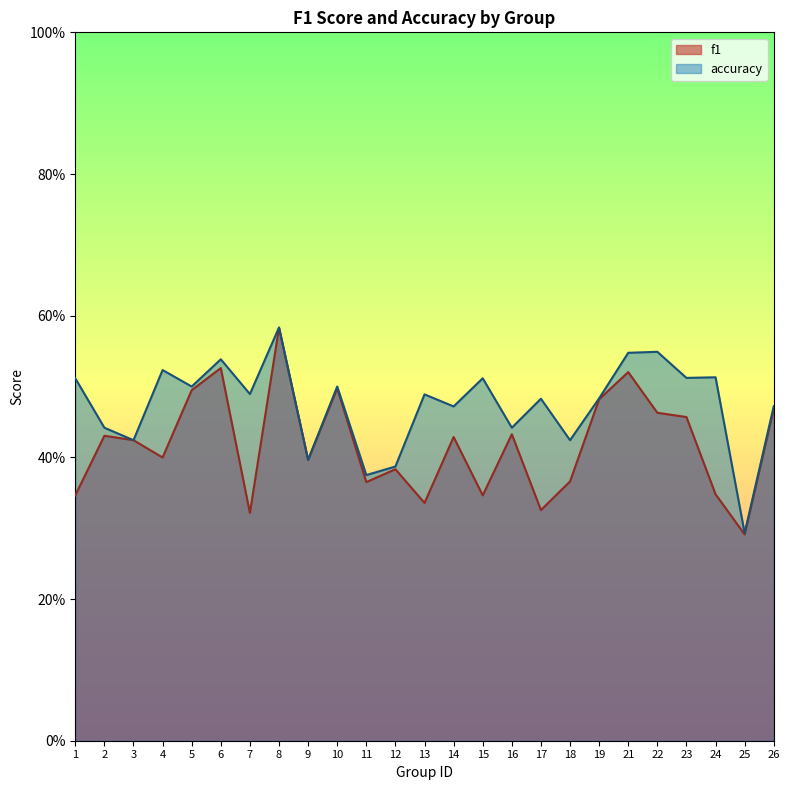

True or false: accuracy and f1 cross at least once.

False